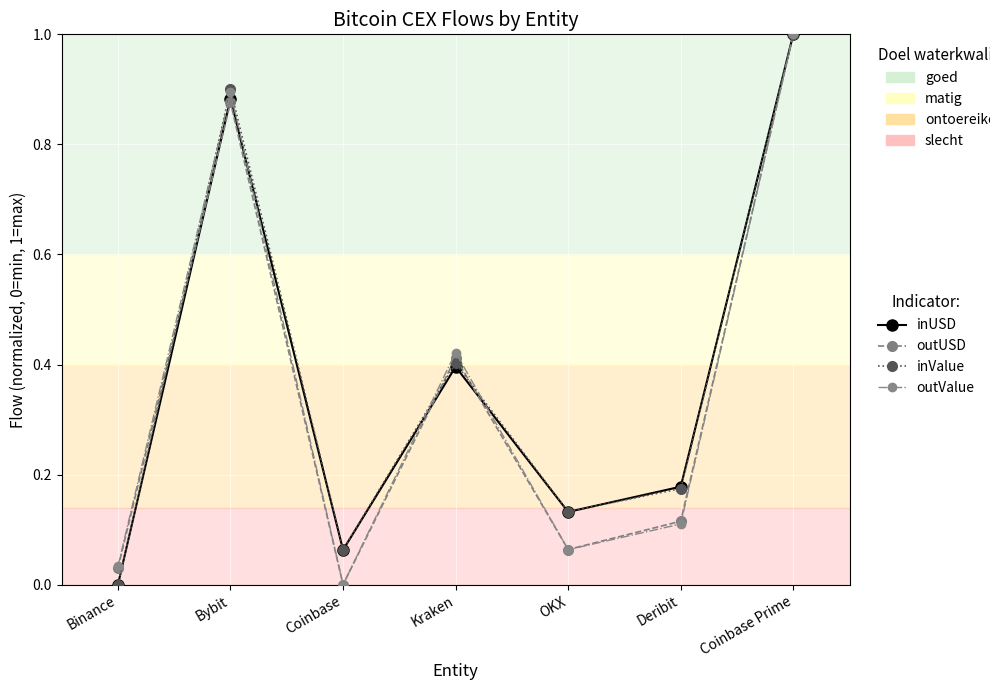

At which label does outValue reach its peak?

Coinbase Prime